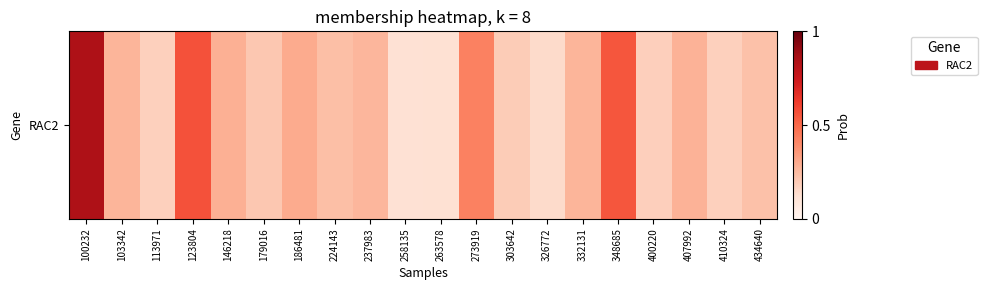

What is the minimum value shown in the chart?

165.0